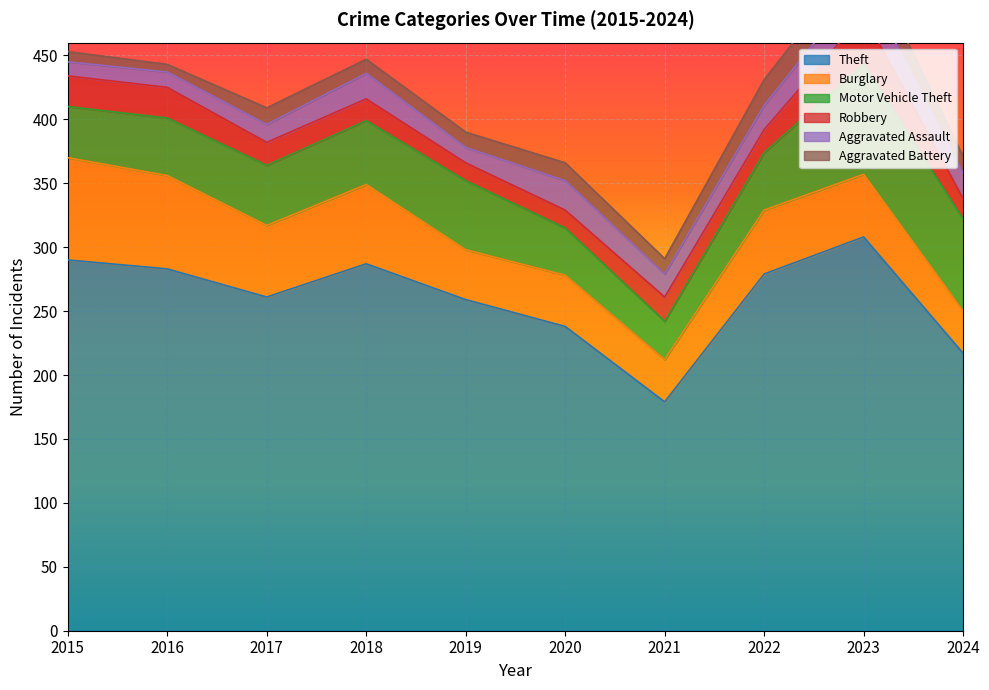

True or false: Theft and Aggravated Battery intersect in this chart.

False